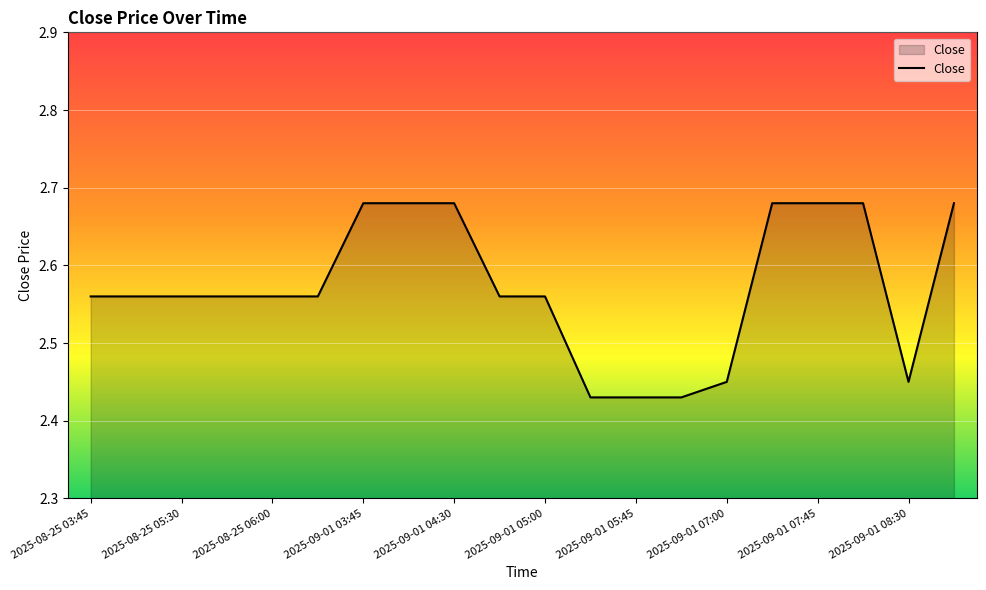

How many lines are shown in the chart?

1